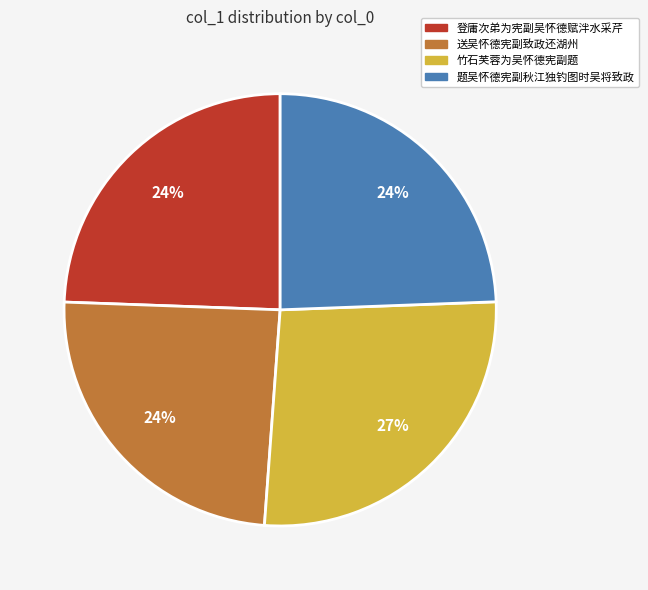

Is it true that 送吴怀德宪副致政还湖州 is 24% of the pie?

True